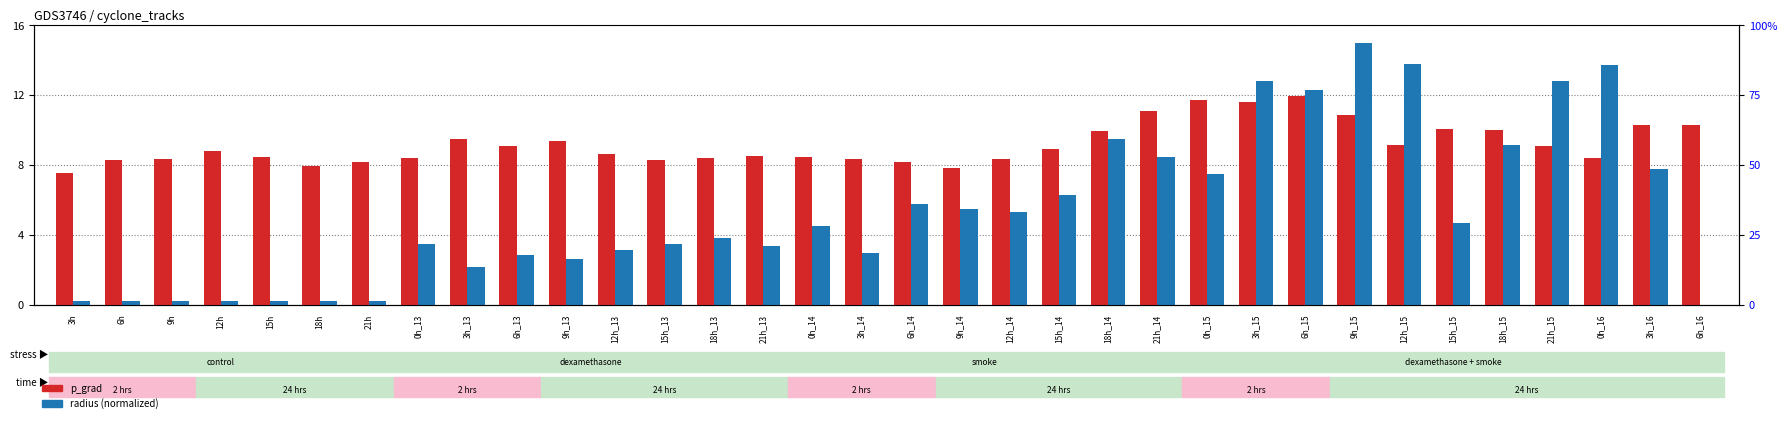

What is the average value of the p_grad series?

9.2